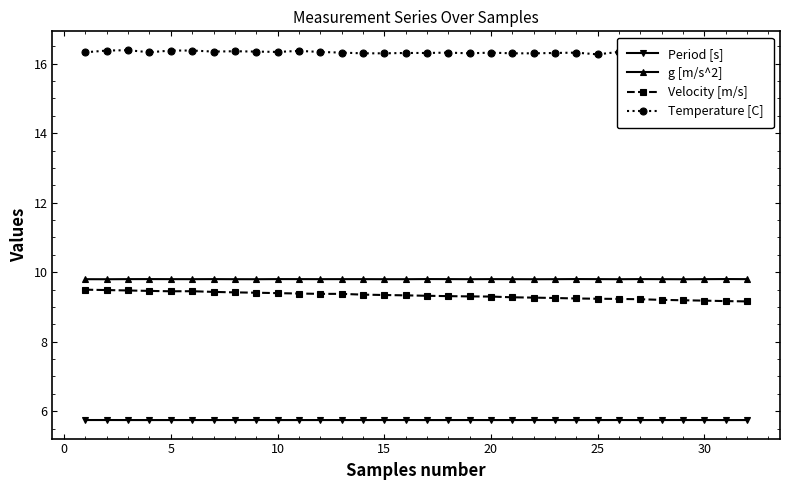

What is the sum of all Temperature [C] values?

522.7